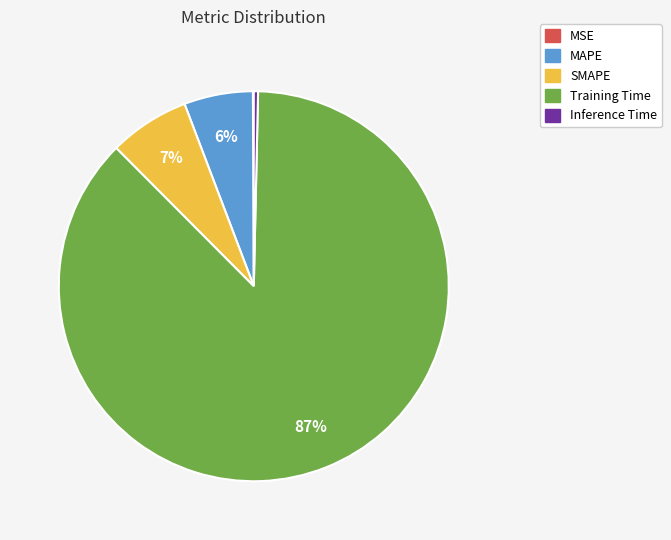

Combined, do Inference Time and Training Time account for over 50%?

Yes